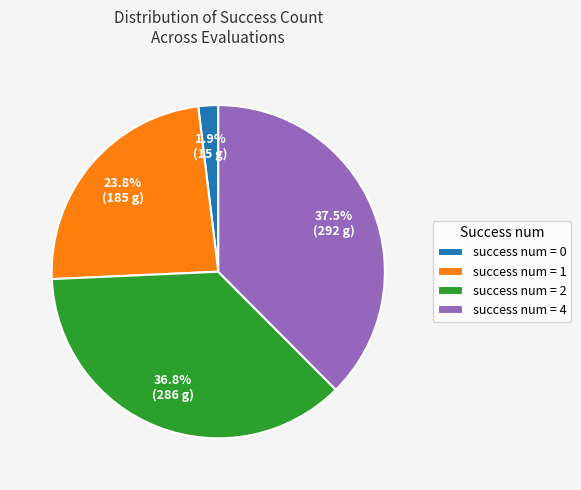

Does any single category account for the majority?

No